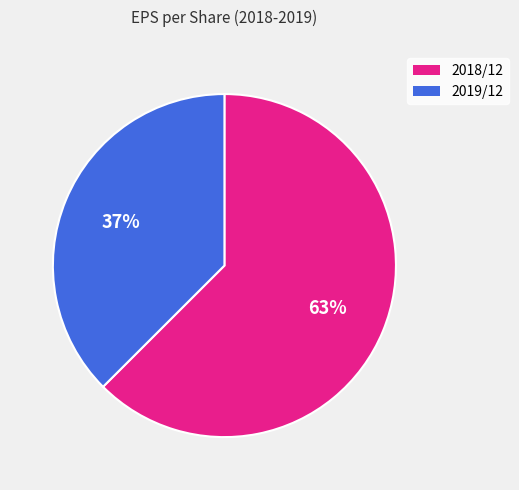

What is the ratio of the value at 2018/12 to the value at 2019/12?

1.7